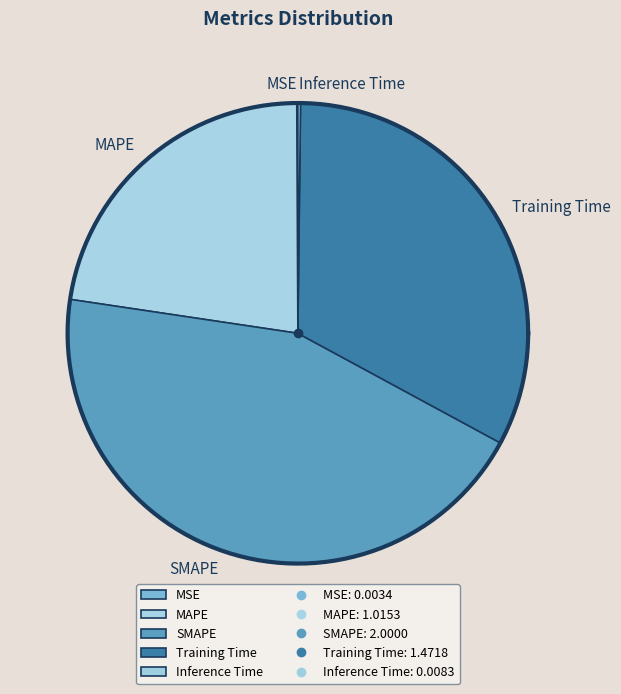

What is the largest slice in the pie chart?

SMAPE